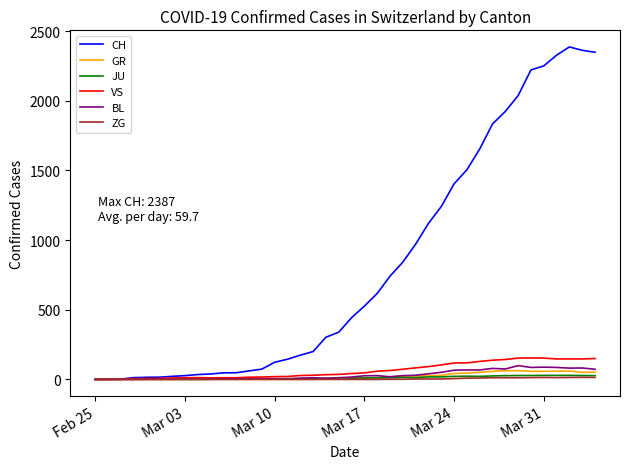

Which series has the largest range (max minus min)?

CH